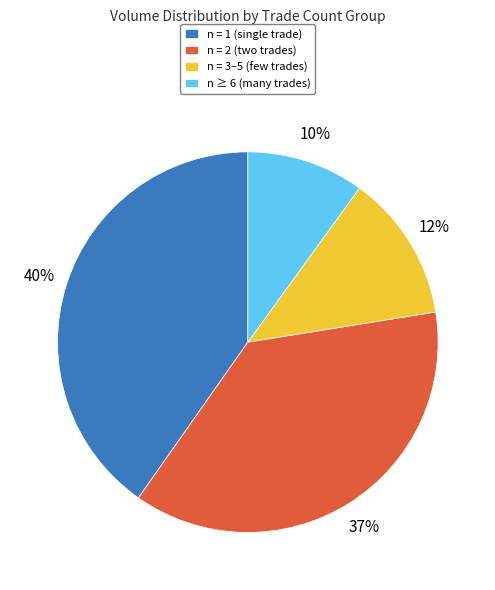

To the nearest percent, what is the difference between the largest and smallest slice percentages?

30%